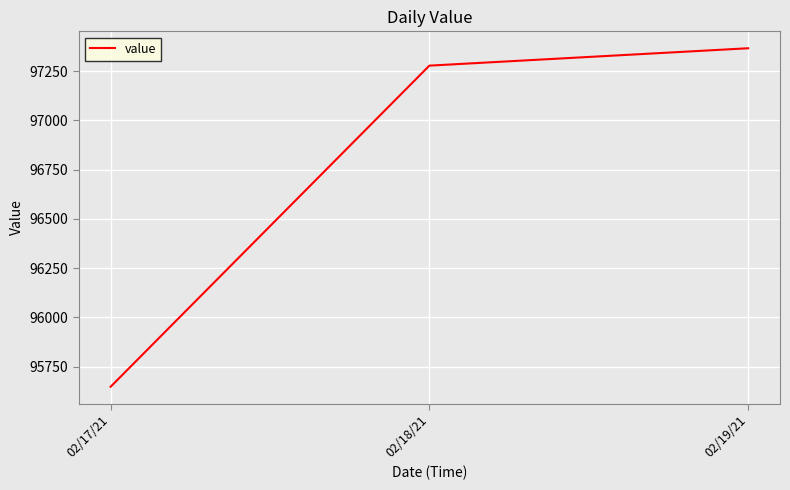

What is the approximate value at 02/18/21?

97277.6